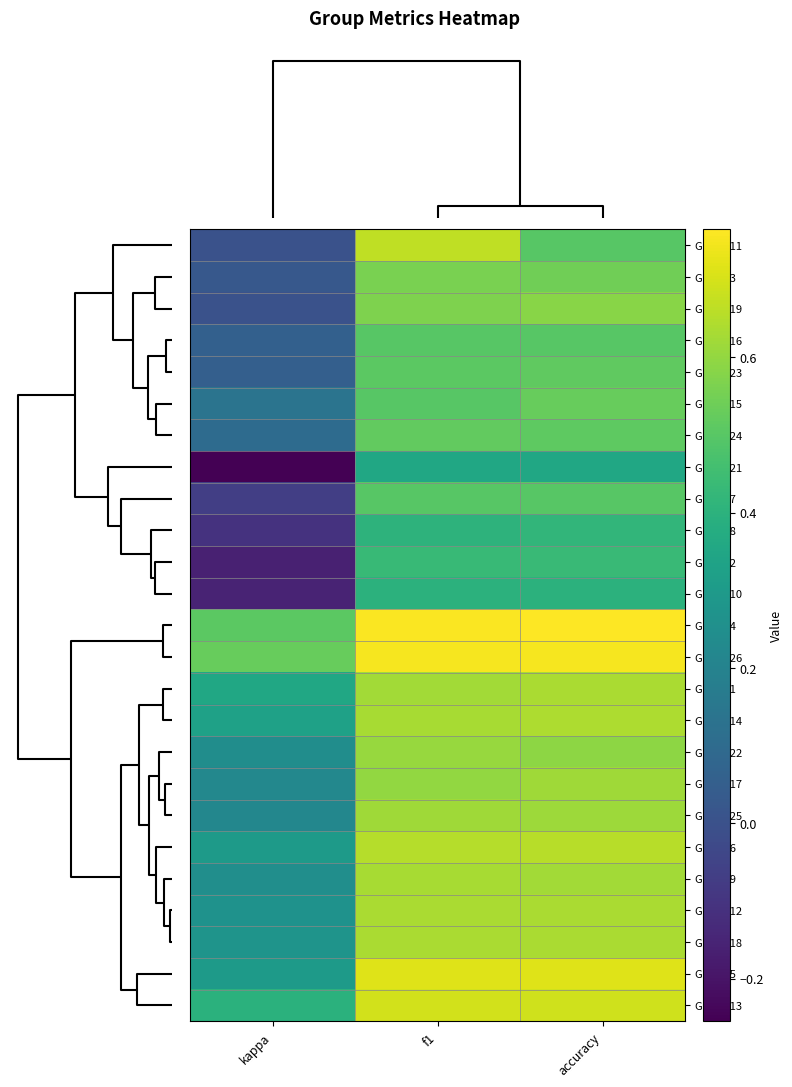

What is the maximum value shown in the chart?

0.8